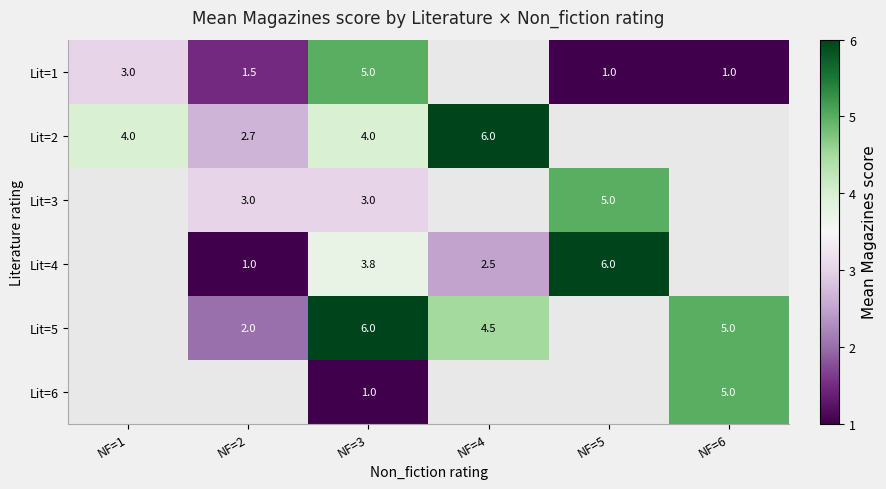

What is the difference between the Lit=1 values at NF=2 and NF=3?

3.5